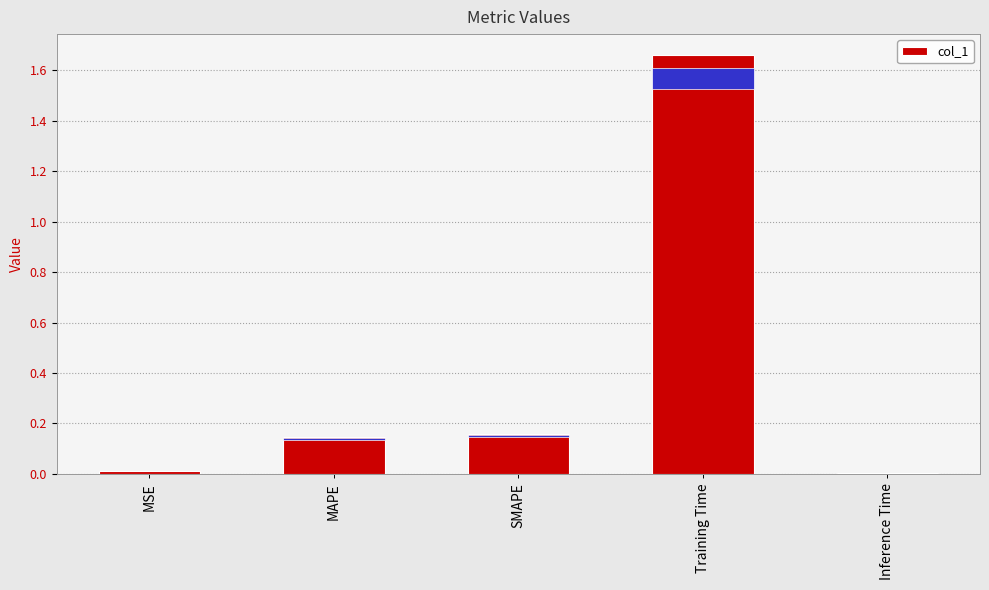

Where is the data nearest to the value 0?

Inference Time